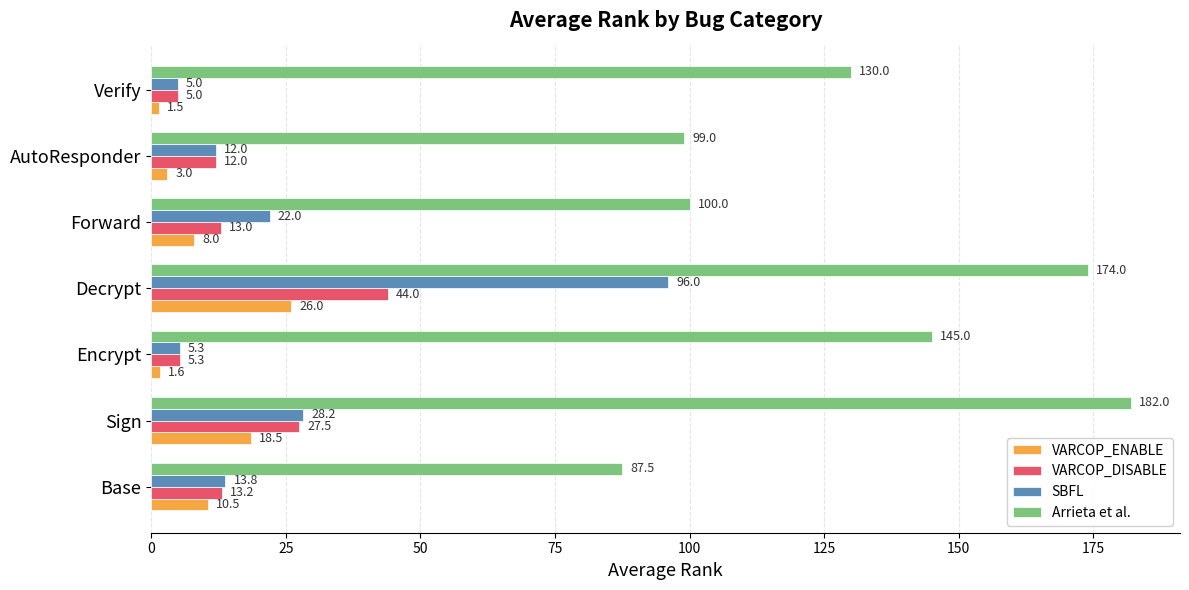

Count the number of data series in this chart.

4